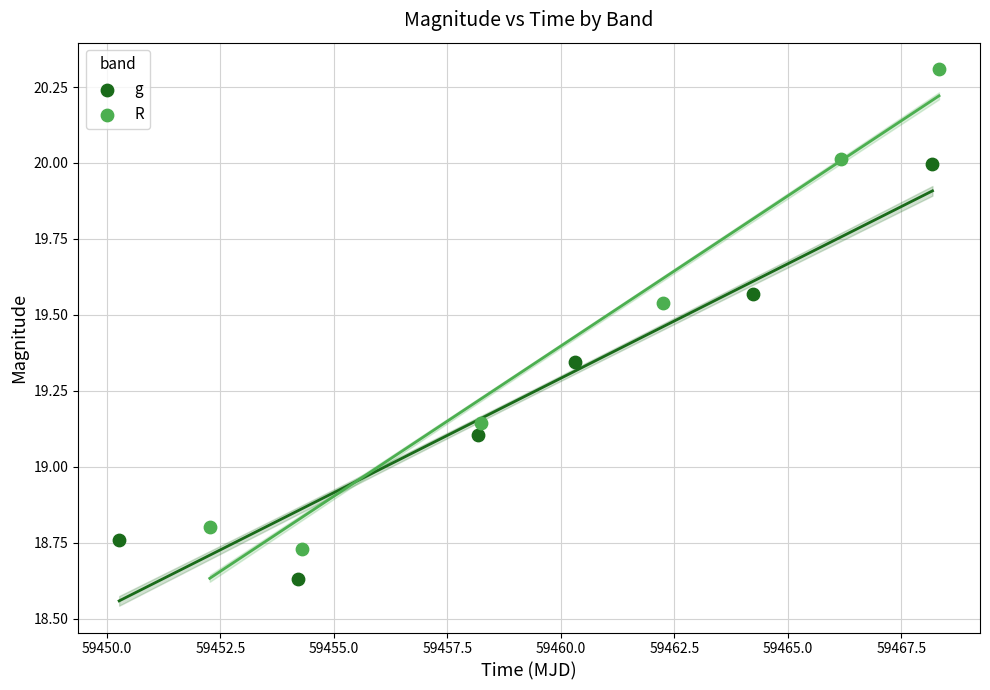

Which series contains the lowest Y value?

g